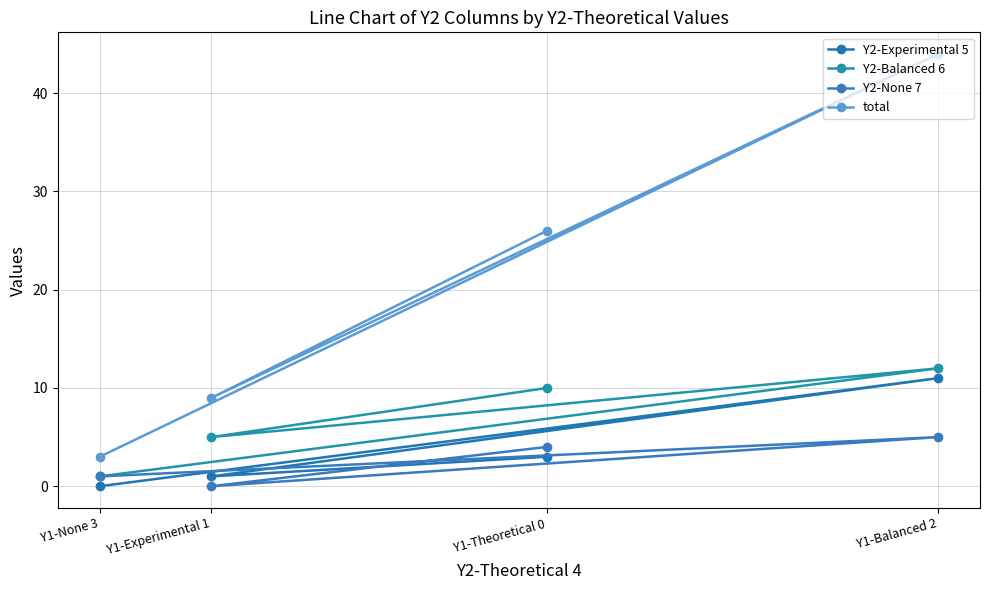

Is this an area chart (filled region under the line)?

No